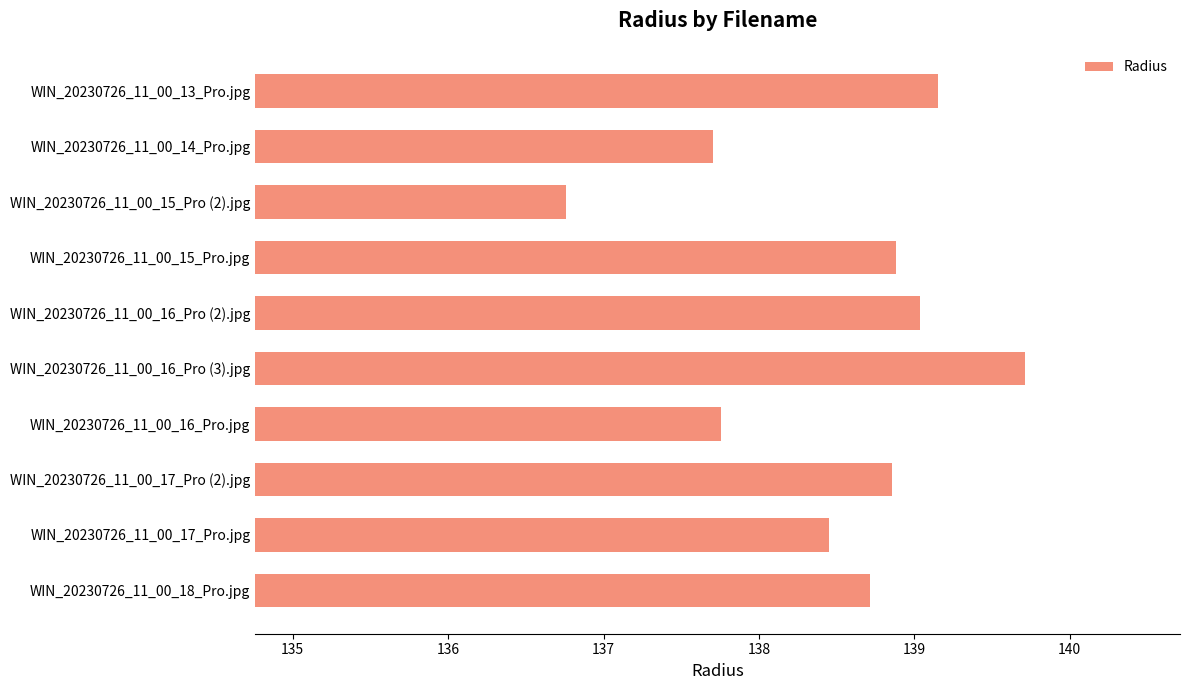

What is the sum of all values?

1385.0